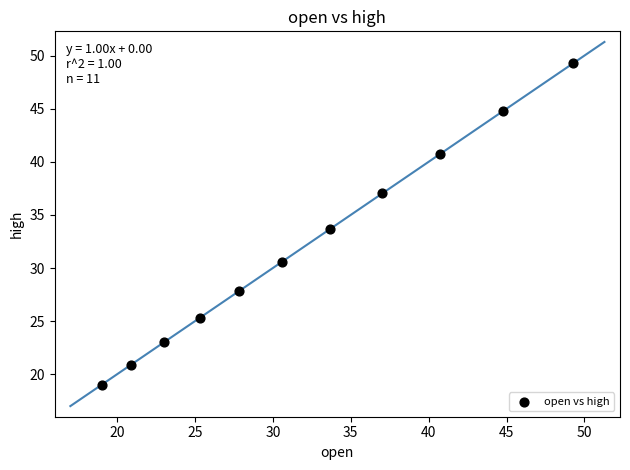

What is the range of Y values (max minus min)?

30.3